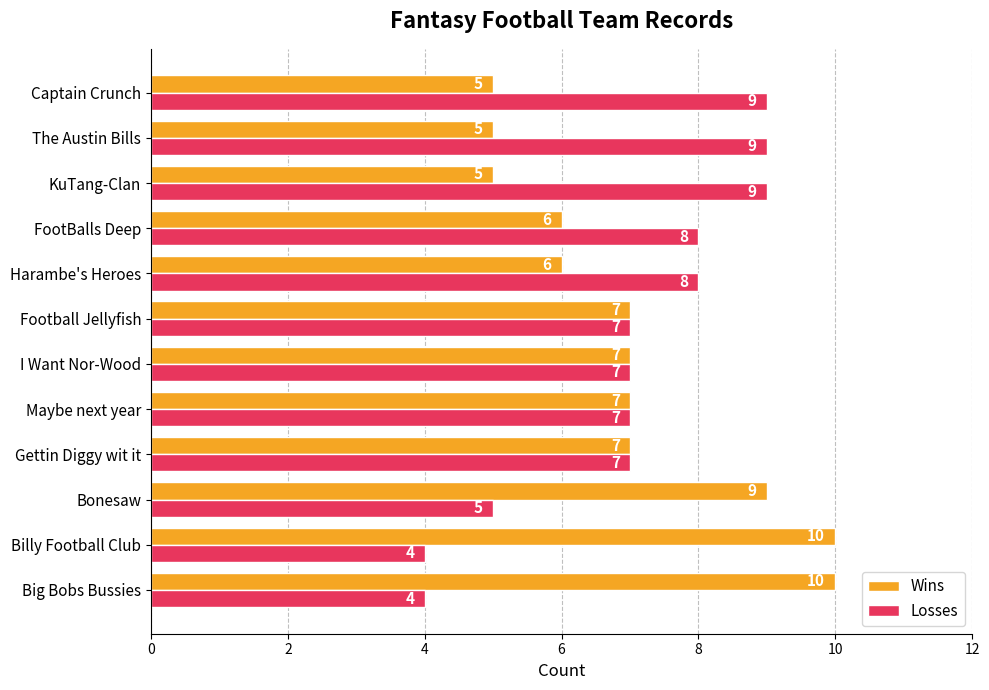

What is the total value across all series at Bonesaw?

14